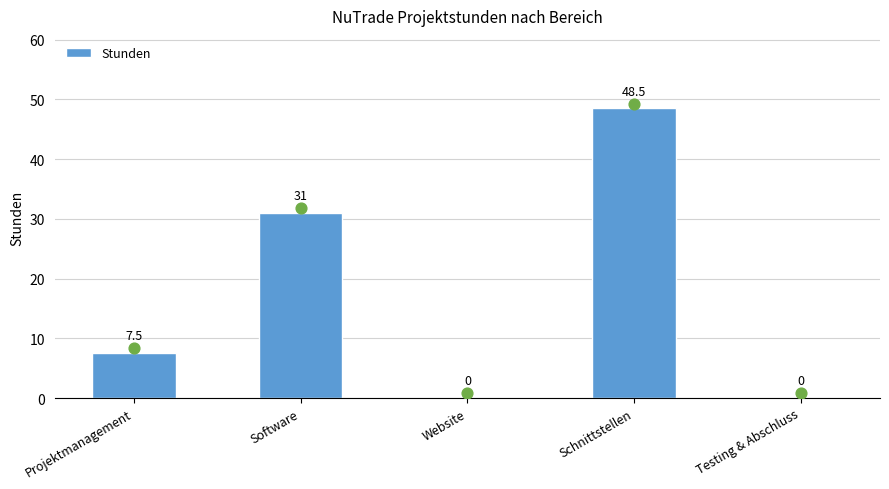

What is the ratio of the value at Projektmanagement to the value at Schnittstellen?

0.2